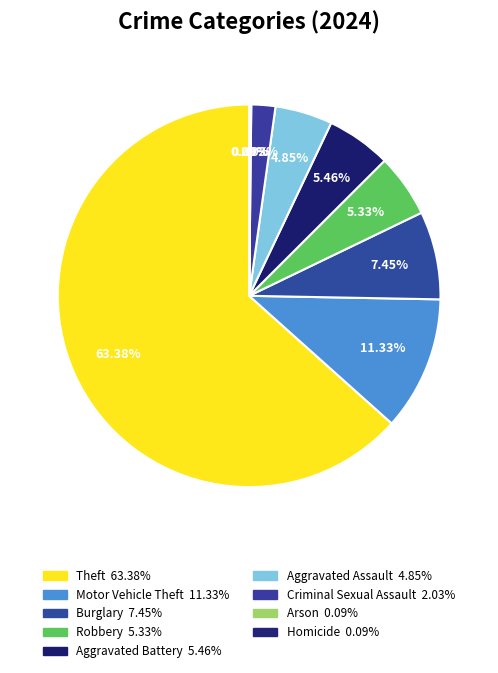

Is the sum of Homicide and Aggravated Assault greater than half?

No